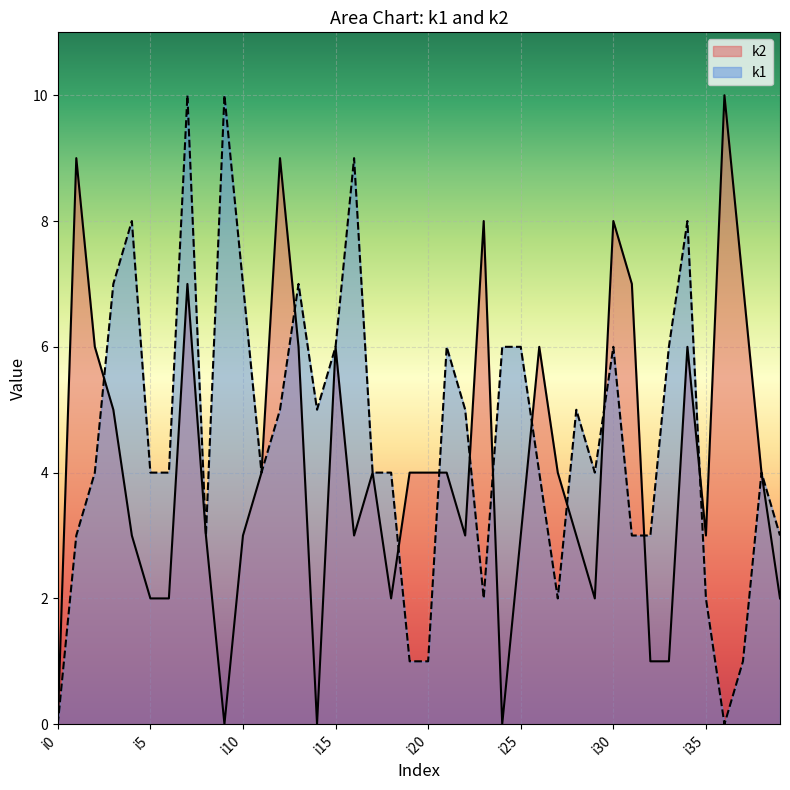

Reading left to right, list all the values displayed in this chart.

k1: i0=0	i1=3	i2=4	i3=7	i4=8	i5=4	i6=4	i7=10	i8=3	i9=10	i10=7	i11=4	i12=5	i13=7	i14=5	i15=6	i16=9	i17=4	i18=4	i19=1	i20=1	i21=6	i22=5	i23=2	i24=6	i25=6	i26=4	i27=2	i28=5	i29=4	i30=6	i31=3	i32=3	i33=6	i34=8	i35=2	i36=0	i37=1	i38=4	i39=3
k2: i0=0	i1=9	i2=6	i3=5	i4=3	i5=2	i6=2	i7=7	i8=3	i9=0	i10=3	i11=4	i12=9	i13=6	i14=0	i15=6	i16=3	i17=4	i18=2	i19=4	i20=4	i21=4	i22=3	i23=8	i24=0	i25=3	i26=6	i27=4	i28=3	i29=2	i30=8	i31=7	i32=1	i33=1	i34=6	i35=3	i36=10	i37=7	i38=4	i39=2